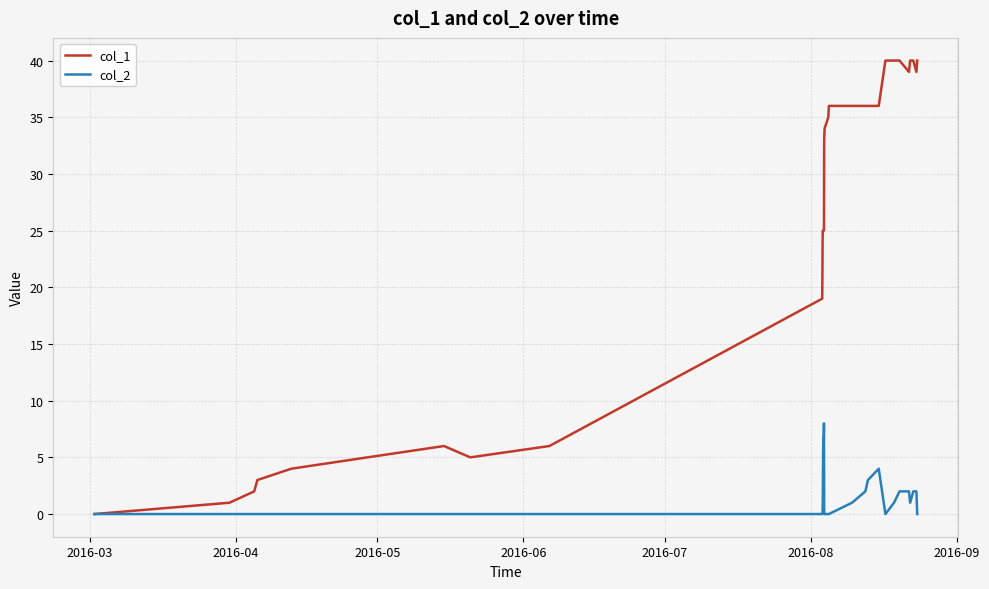

Which series has the widest spread of values?

col_1